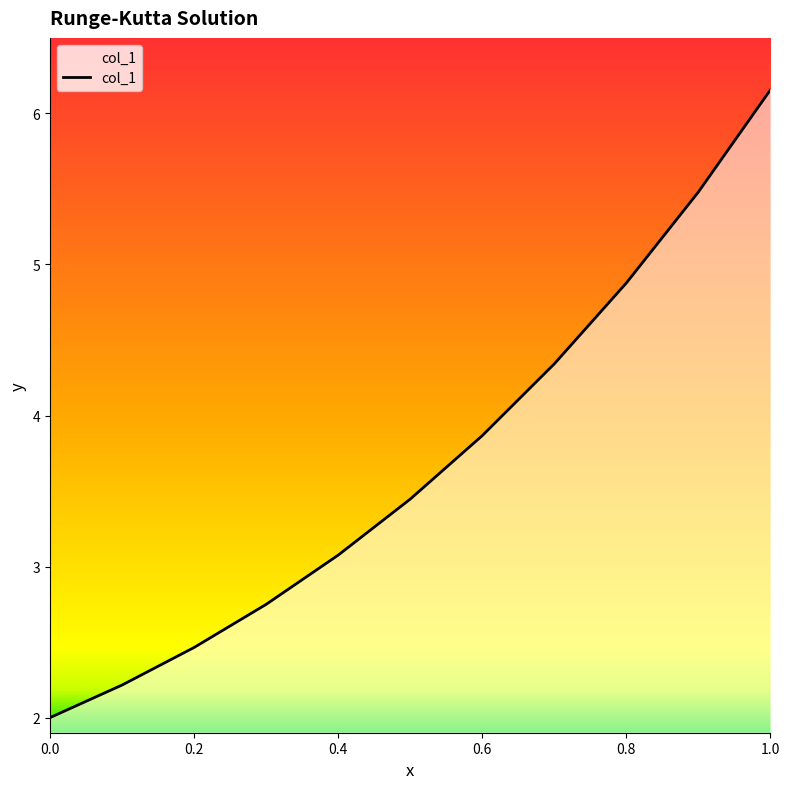

What is the greatest value displayed?

6.2